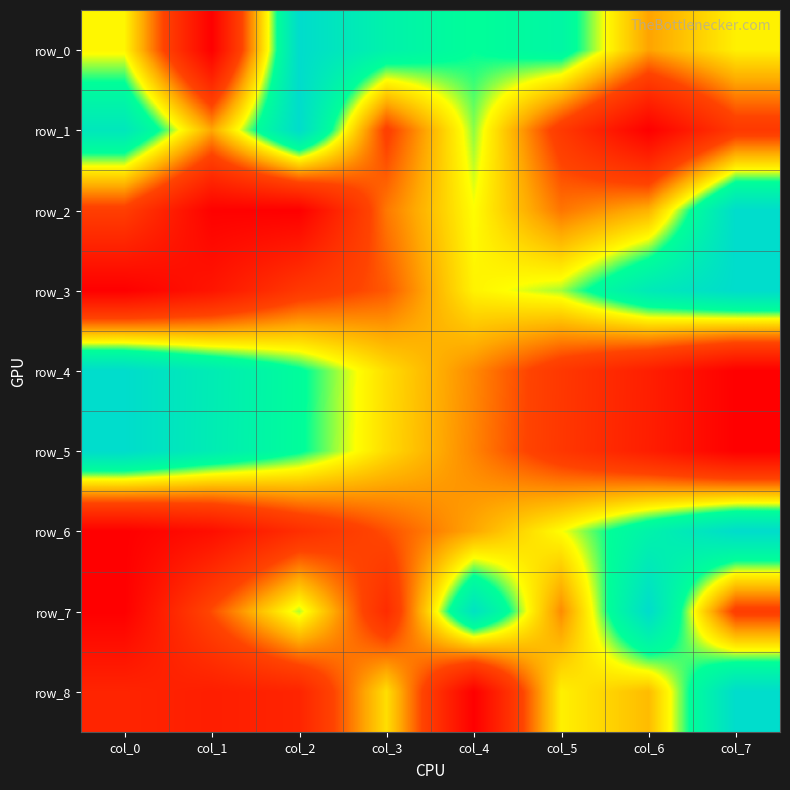

Between col_3 and col_7, which series saw the biggest shift?

row_6